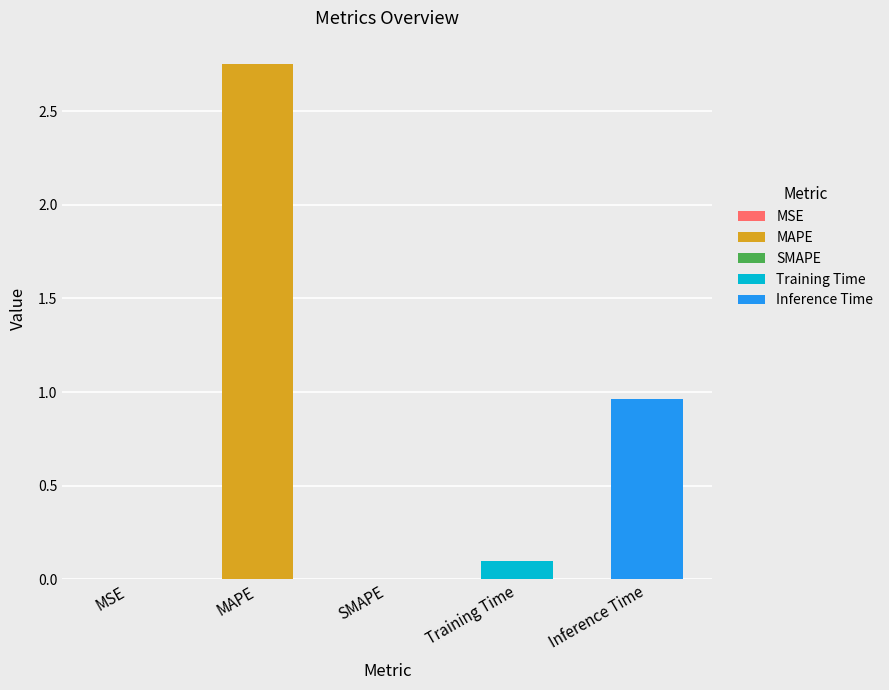

What is the change in value from MSE to MAPE?

+2.8